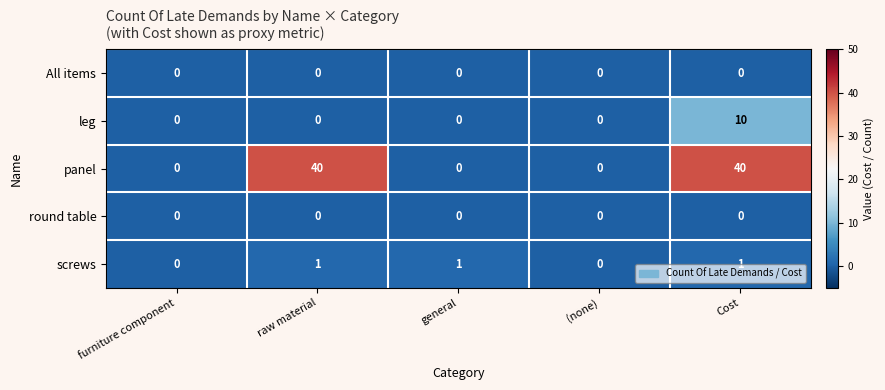

What is the greatest value displayed?

40